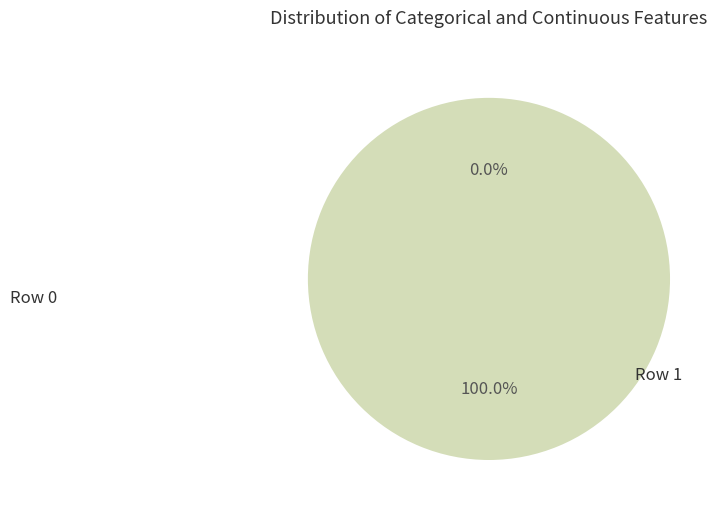

To the nearest percent, what is the average slice percentage?

50%